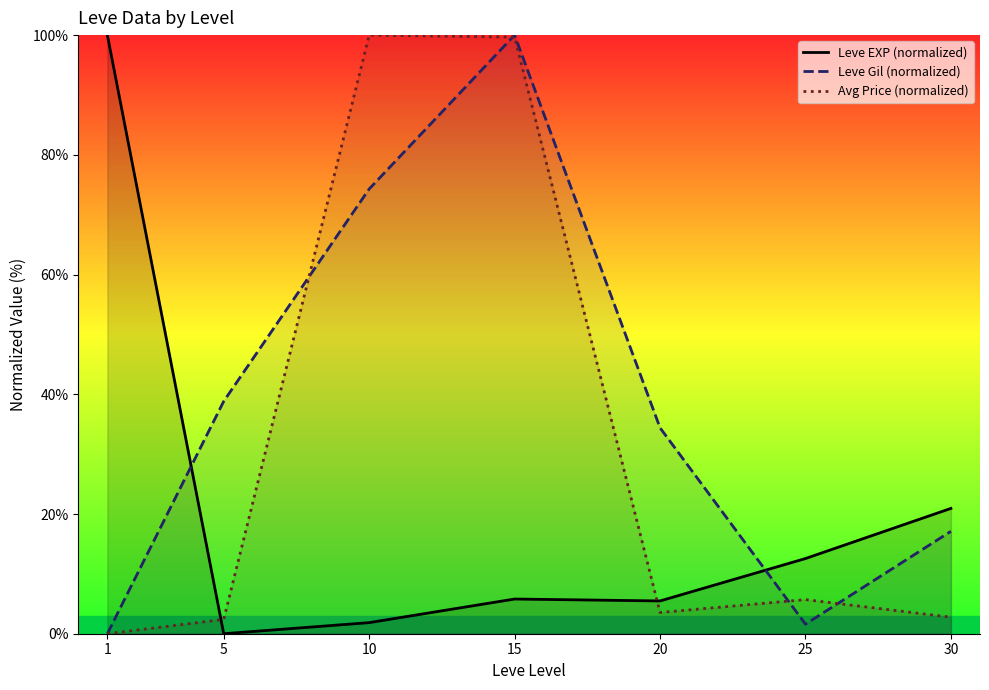

After their last crossing, which series has the higher values: Avg Price (normalized) or Leve Gil (normalized)?

Leve Gil (normalized)